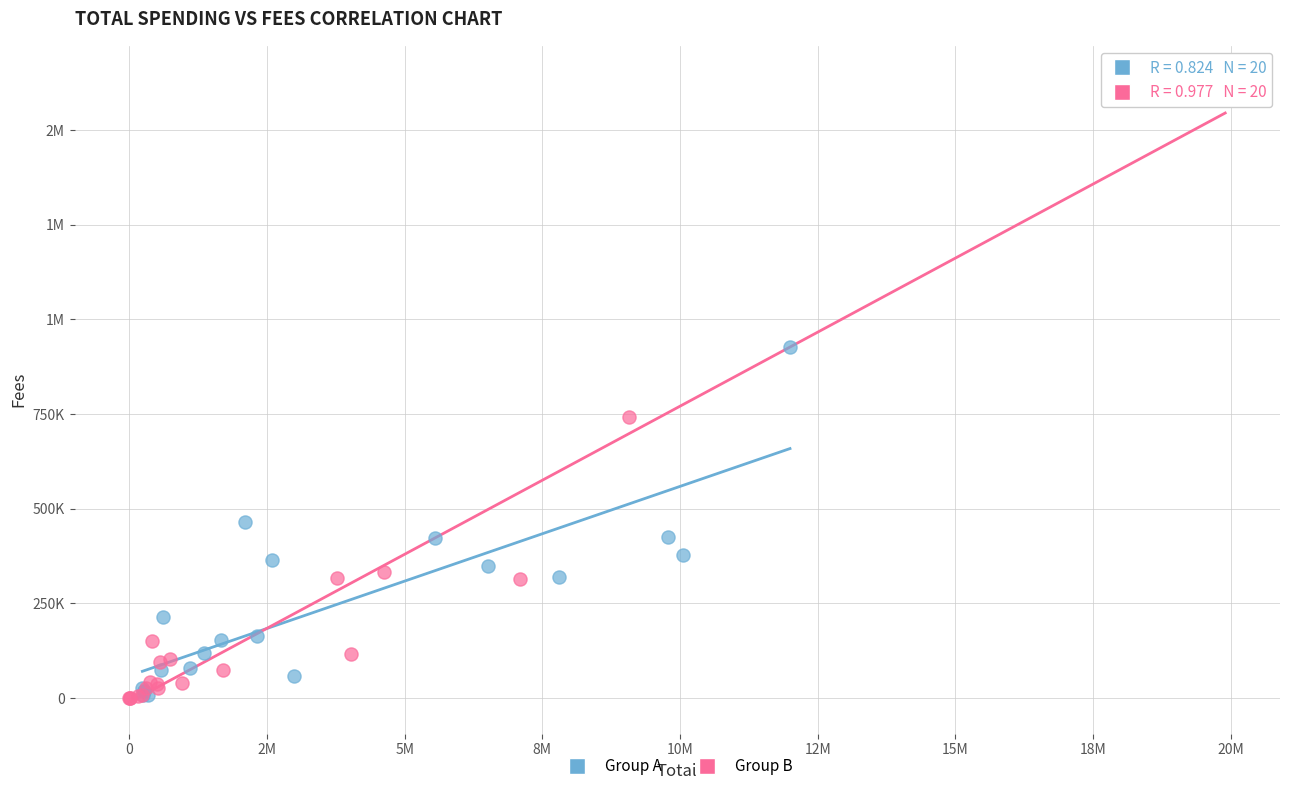

What are all the series names shown in the legend?

Group A, Group B